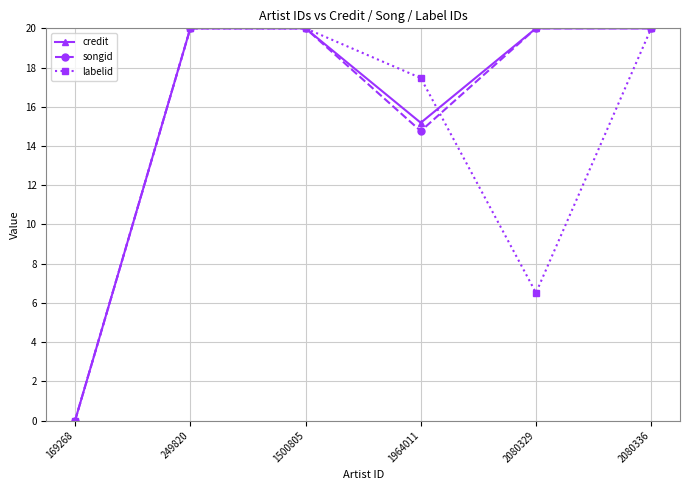

What is the maximum value shown in the chart?

20.0